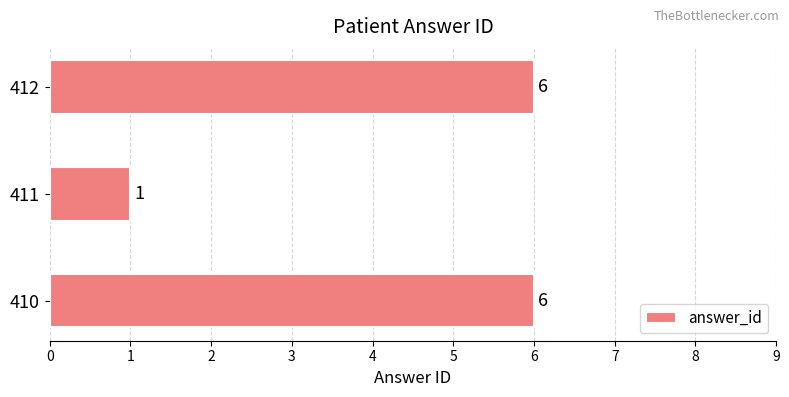

How many values are between 1 and 6?

3